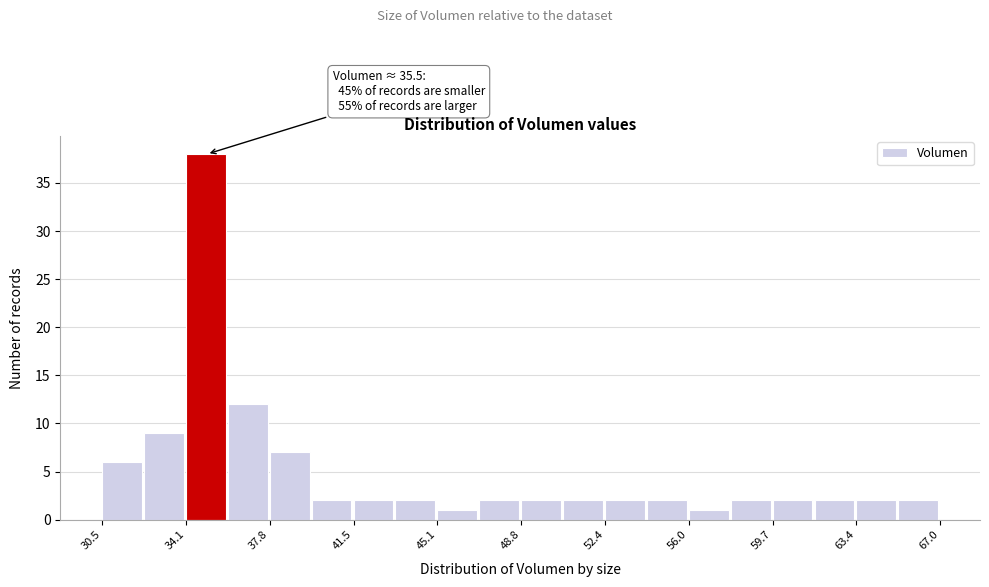

Around what value on the x-axis is the tallest bar? Give the approximate position of its centre, as read against the axis.

35.0